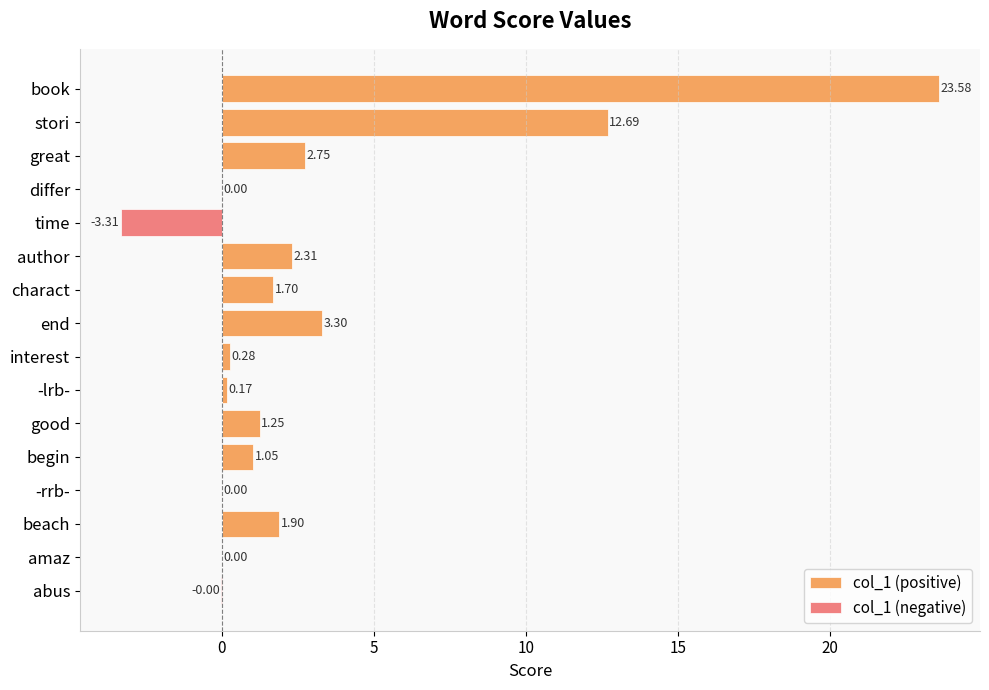

True or false: col_1 (positive) has a value of 0.2 at -lrb-.

True